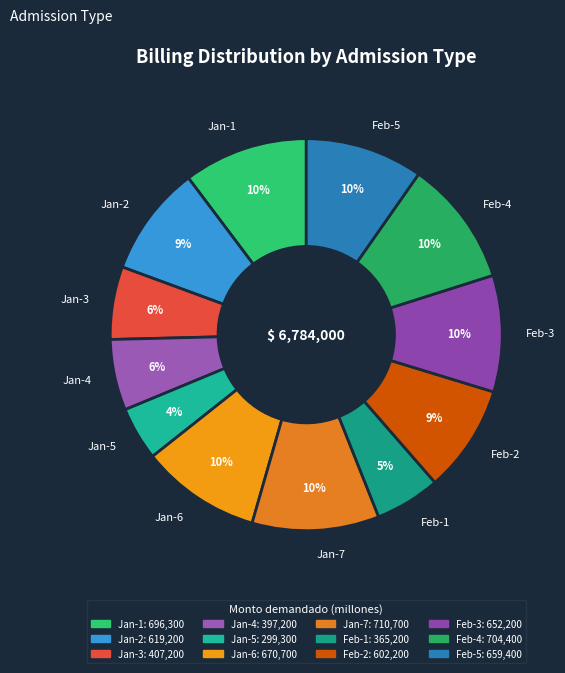

To the nearest percent, what portion does Feb-2 represent?

9%